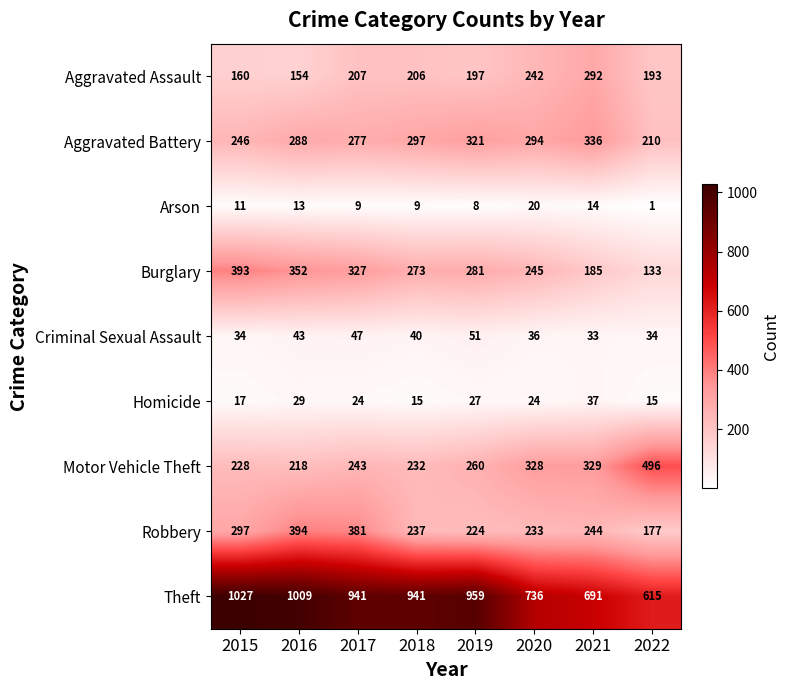

What is the total value across all series at 2019?

2328